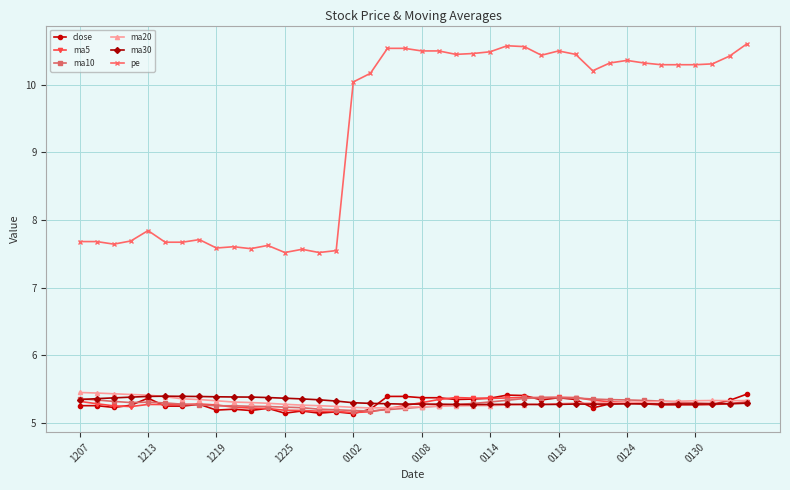

What is the value of the close point at the 26th from the left?

5.4